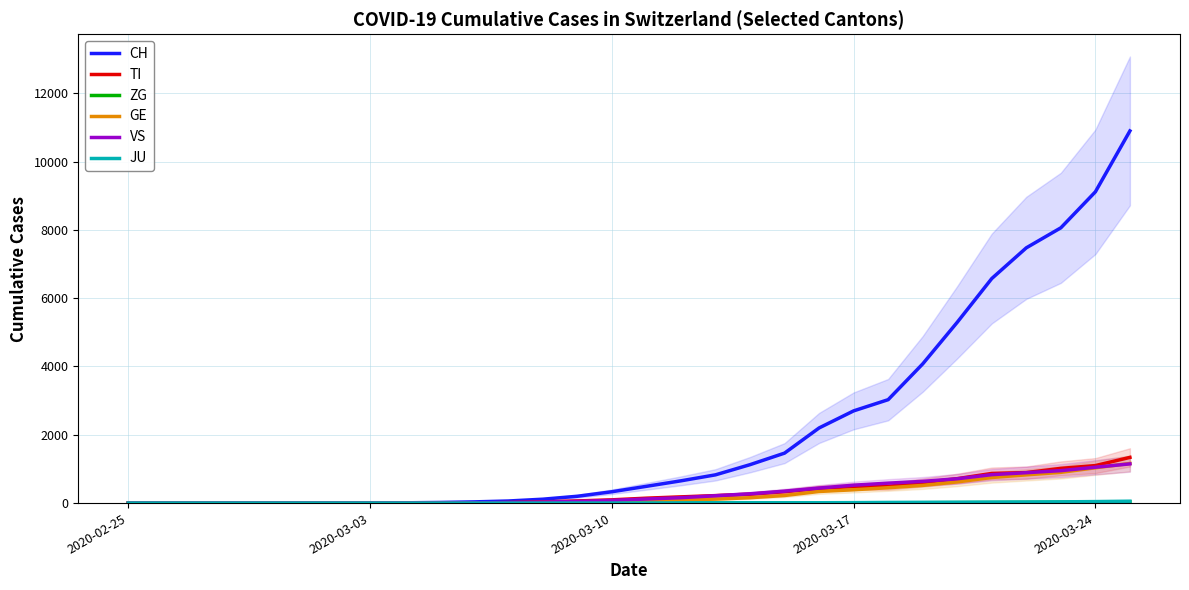

Is the value of TI at 2020-03-17 greater than the value of CH at 2020-03-03?

Yes